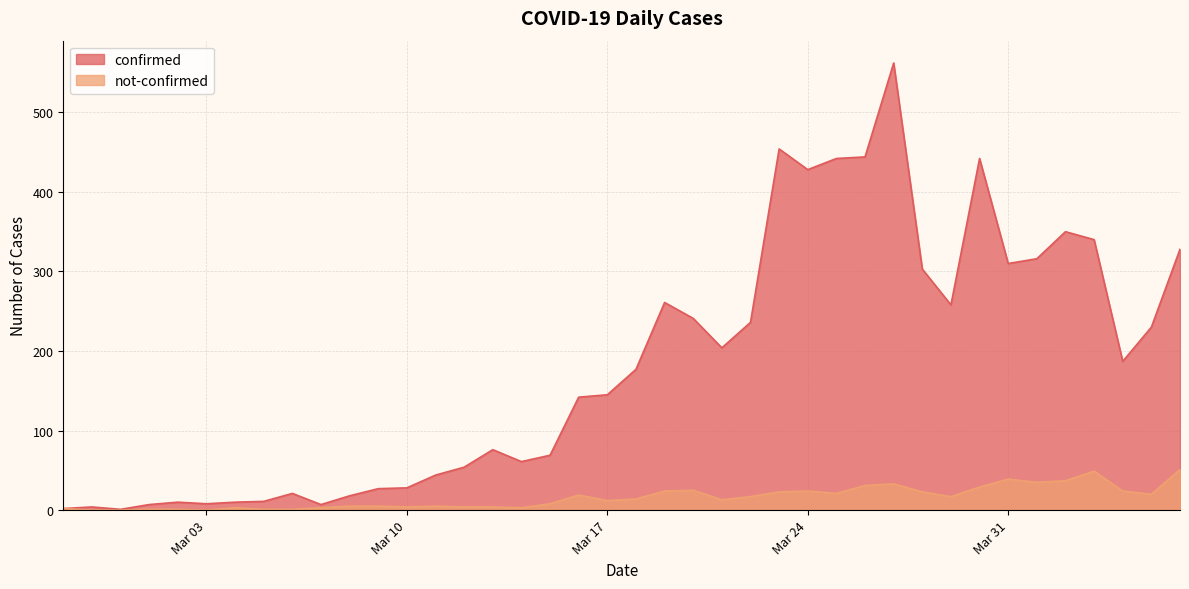

Rank the series by their average value, from lowest to highest.

not-confirmed, confirmed